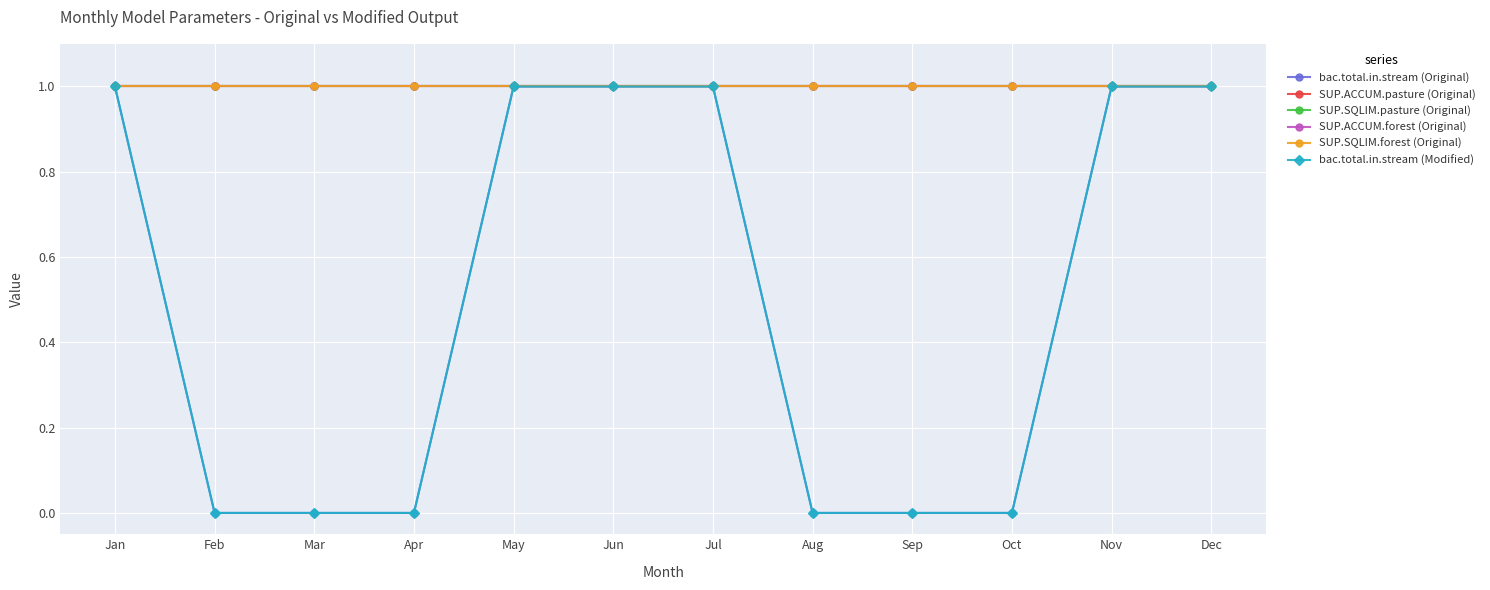

Does the chart have visible grid lines?

Yes